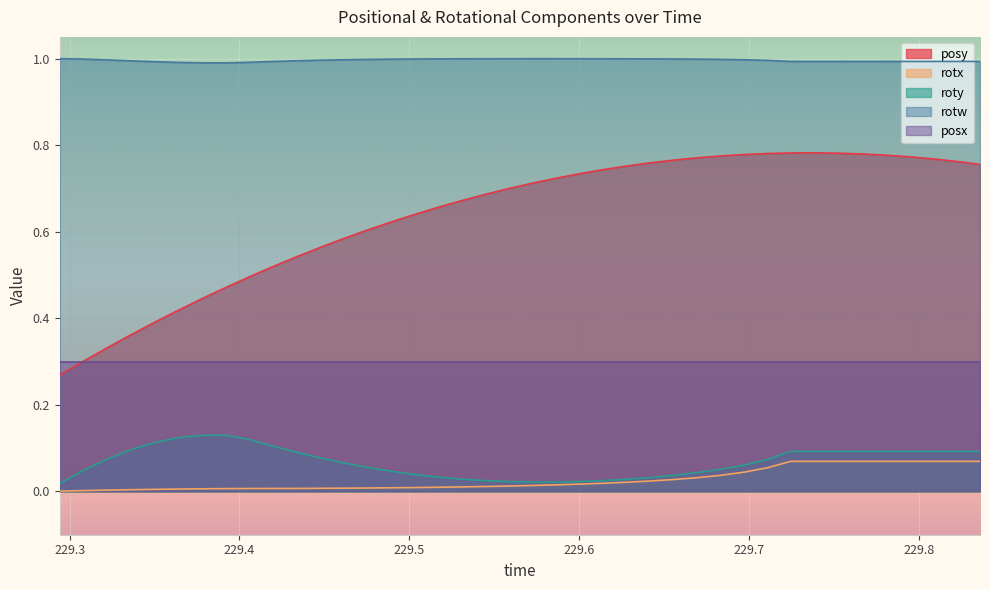

Which series has the largest range (max minus min)?

posy